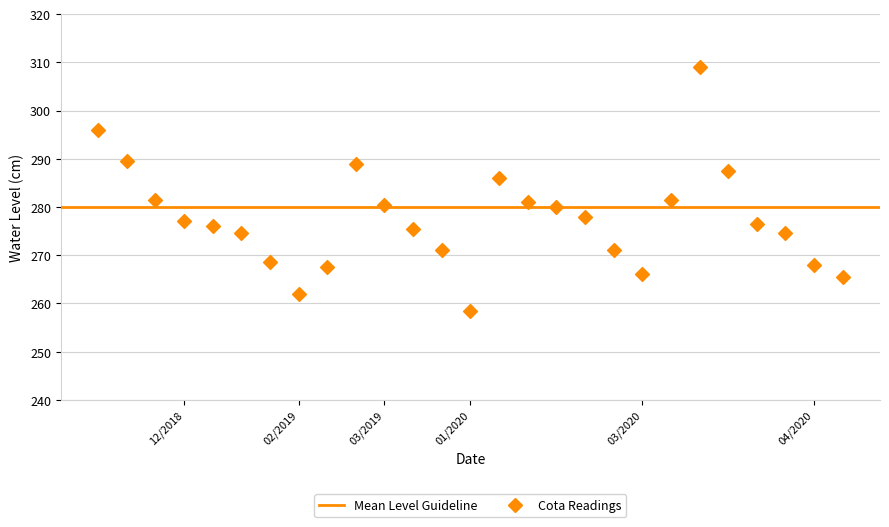

What is the range of Y values (max minus min)?

50.5